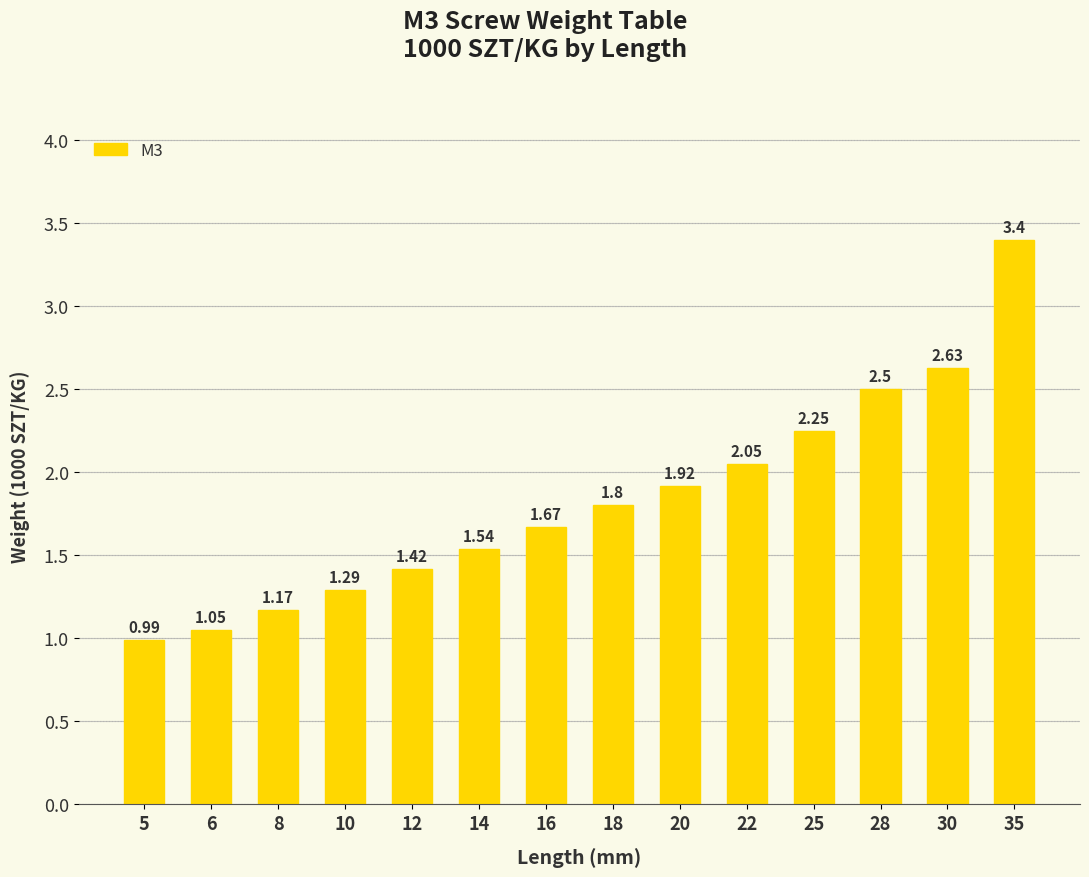

Are the bars grouped side by side (vs. stacked)?

No